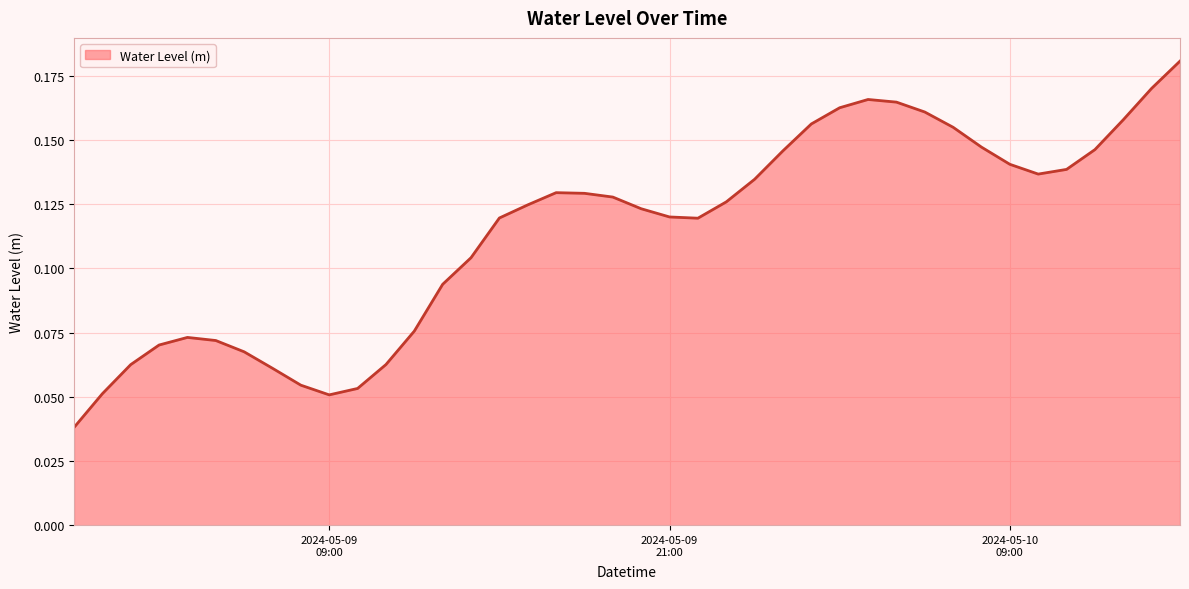

Rank the categories by value from highest to lowest.

2024-05-10 15:00:00, 2024-05-10 14:00:00, 2024-05-10 04:00:00, 2024-05-10 05:00:00, 2024-05-10 03:00:00, 2024-05-10 06:00:00, 2024-05-10 13:00:00, 2024-05-10 02:00:00, 2024-05-10 07:00:00, 2024-05-10 08:00:00, 2024-05-10 12:00:00, 2024-05-10 01:00:00, 2024-05-10 09:00:00, 2024-05-10 11:00:00, 2024-05-10 10:00:00, 2024-05-10 00:00:00, 2024-05-09 17:00:00, 2024-05-09 18:00:00, 2024-05-09 19:00:00, 2024-05-09 23:00:00, 2024-05-09 16:00:00, 2024-05-09 20:00:00, 2024-05-09 21:00:00, 2024-05-09 15:00:00, 2024-05-09 22:00:00, 2024-05-09 14:00:00, 2024-05-09 13:00:00, 2024-05-09 12:00:00, 2024-05-09 04:00:00, 2024-05-09 05:00:00, 2024-05-09 03:00:00, 2024-05-09 06:00:00, 2024-05-09 11:00:00, 2024-05-09 02:00:00, 2024-05-09 07:00:00, 2024-05-09 08:00:00, 2024-05-09 10:00:00, 2024-05-09 01:00:00, 2024-05-09 09:00:00, 2024-05-09 00:00:00